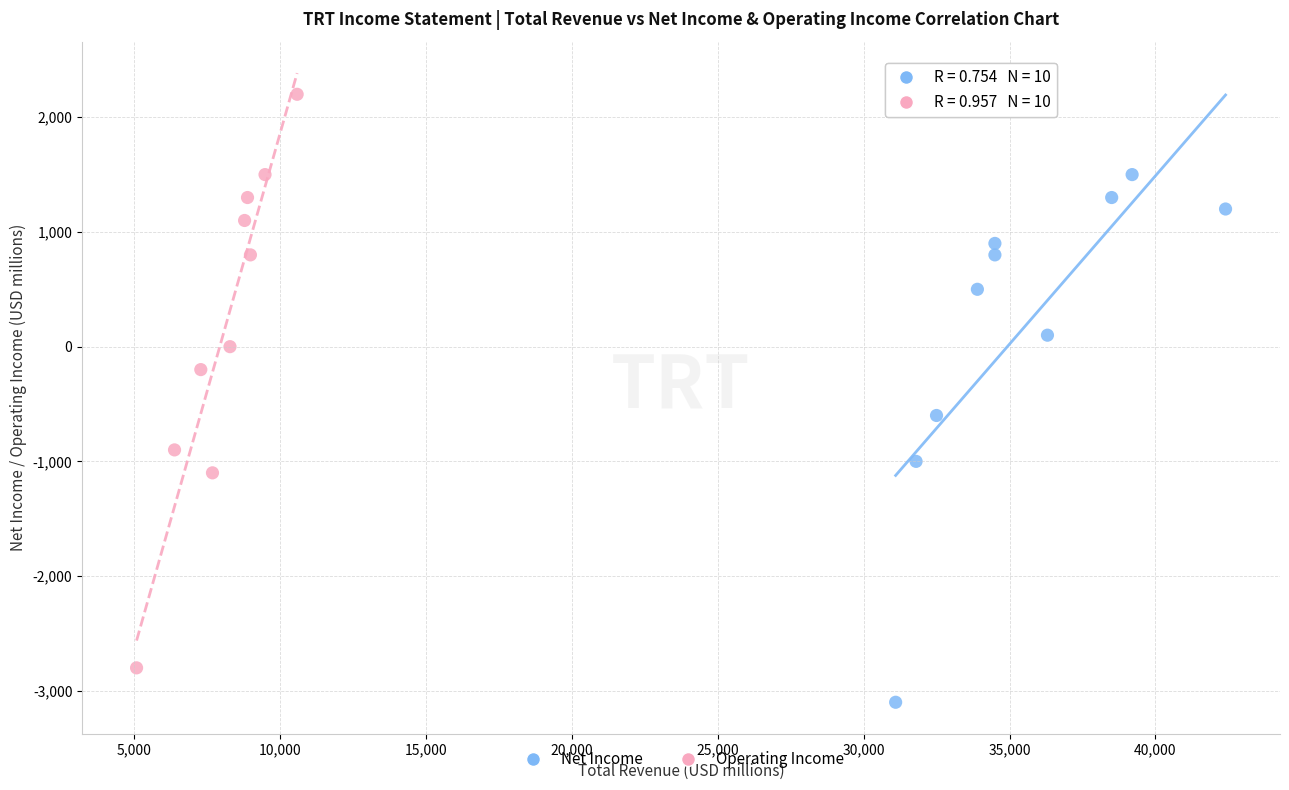

Which series has the largest Y range (max minus min)?

Operating Income